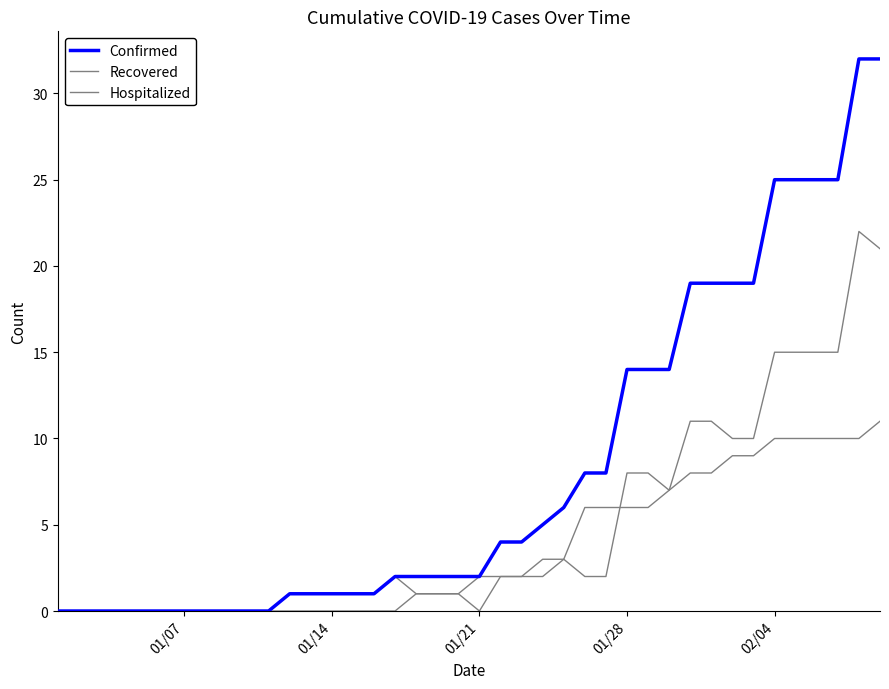

True or false: Confirmed and Recovered intersect in this chart.

False